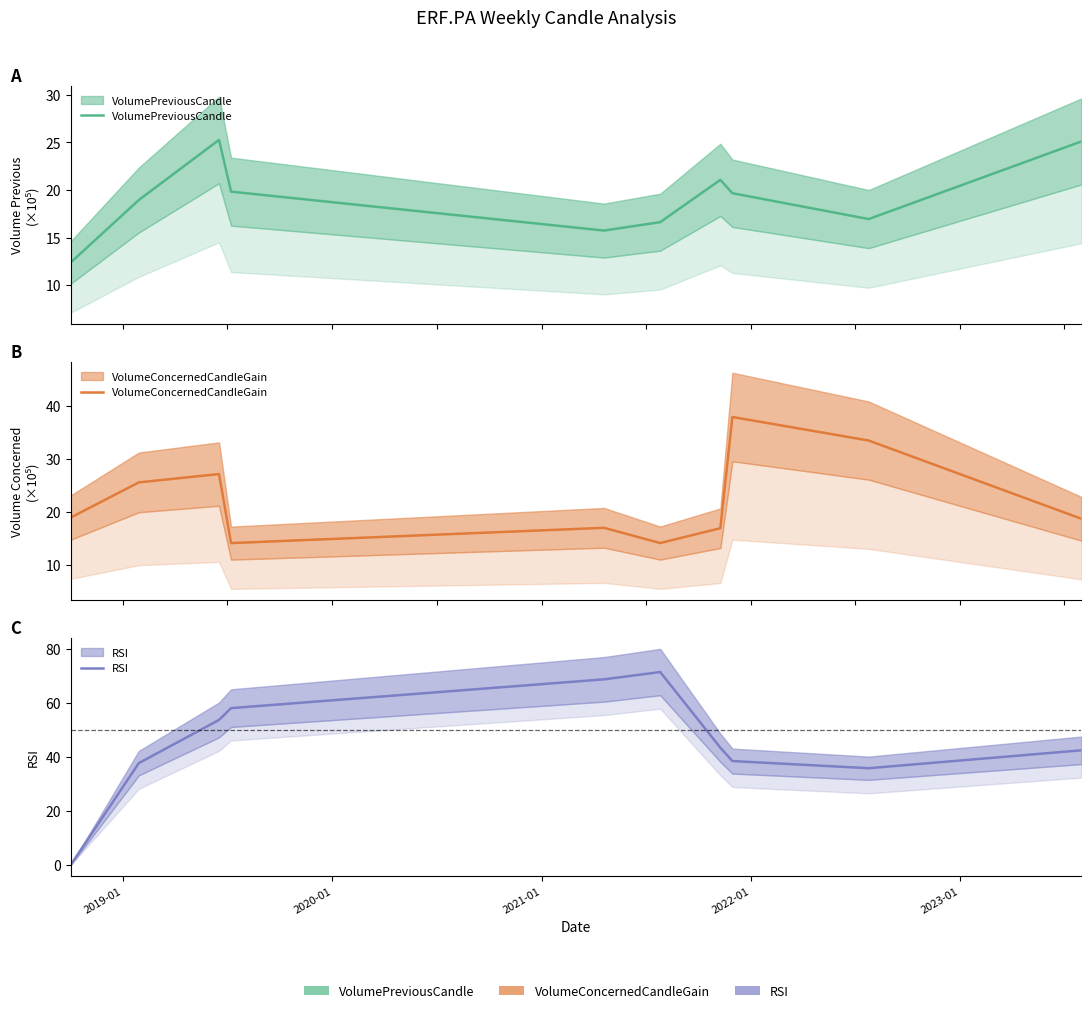

What is the highest value of the VolumePreviousCandle series?

25.3